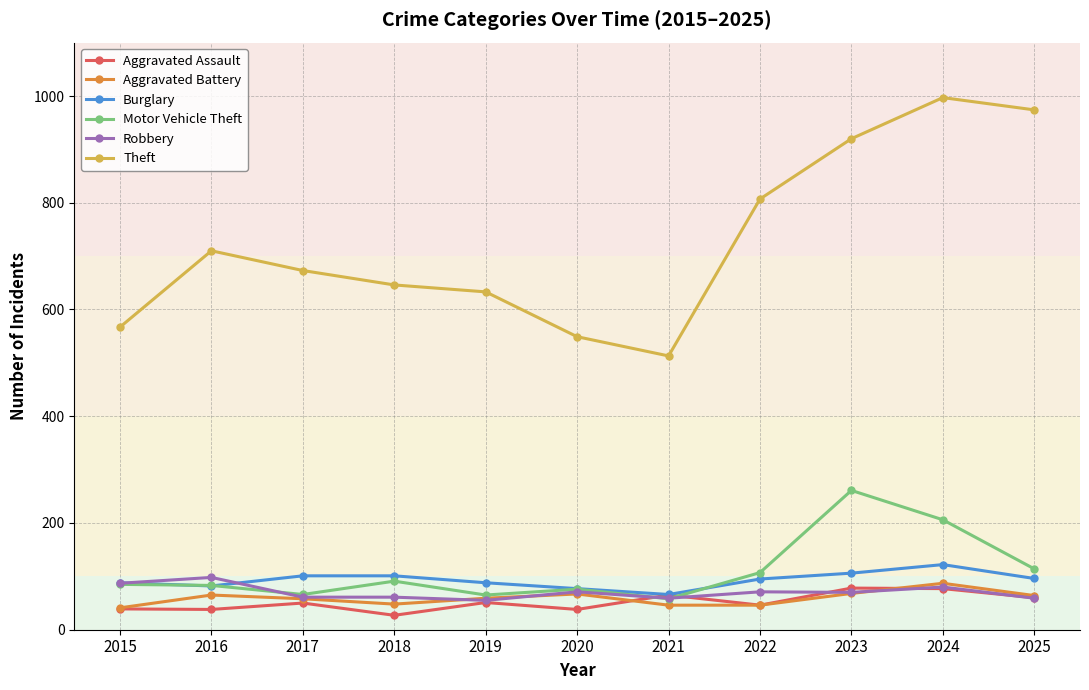

Count the number of categories in the chart.

11